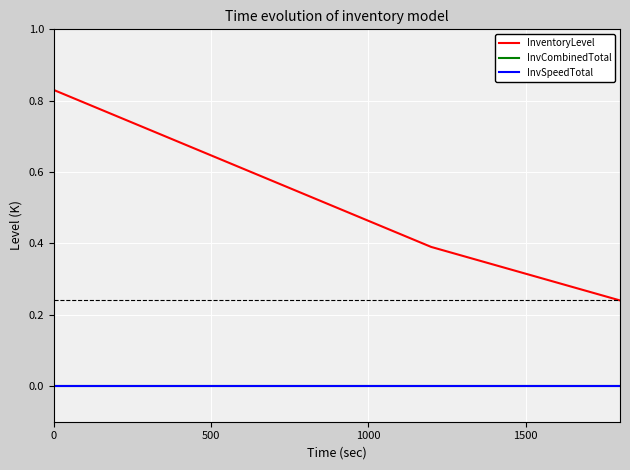

Does the chart have visible grid lines?

Yes